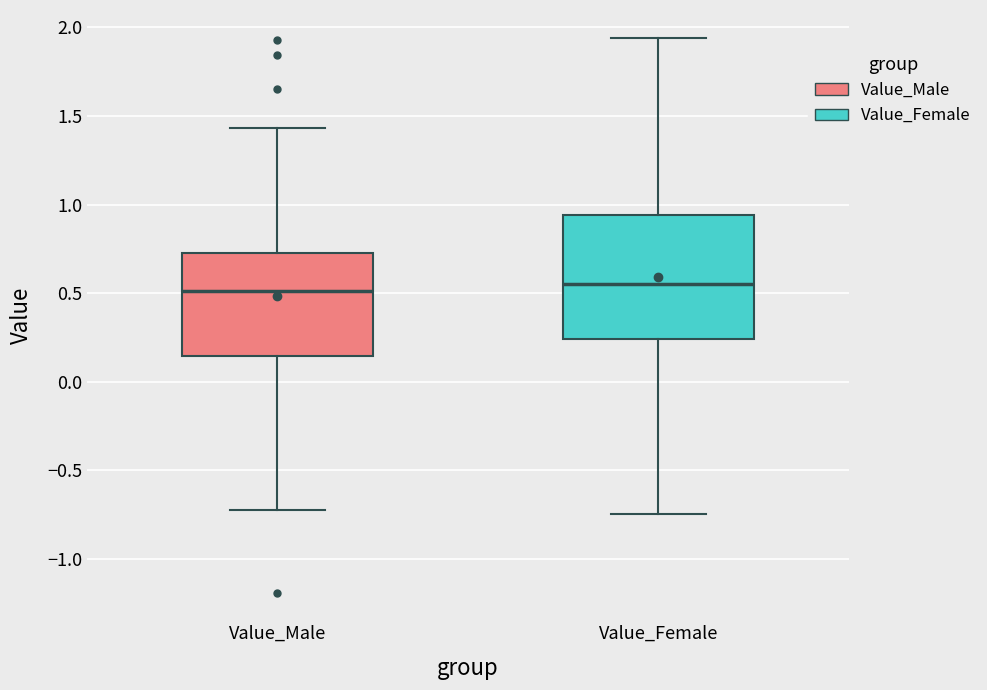

Reading left to right, read every box against the y-axis: the position of its median line, the range the box covers, and the ends of its whiskers. The values are not printed on the chart, so give them approximately, as read against the axis.

Value_Male: median 0.50, box 0.15 to 0.75, whiskers -0.70 to 1.45
Value_Female: median 0.55, box 0.25 to 0.95, whiskers -0.75 to 1.95